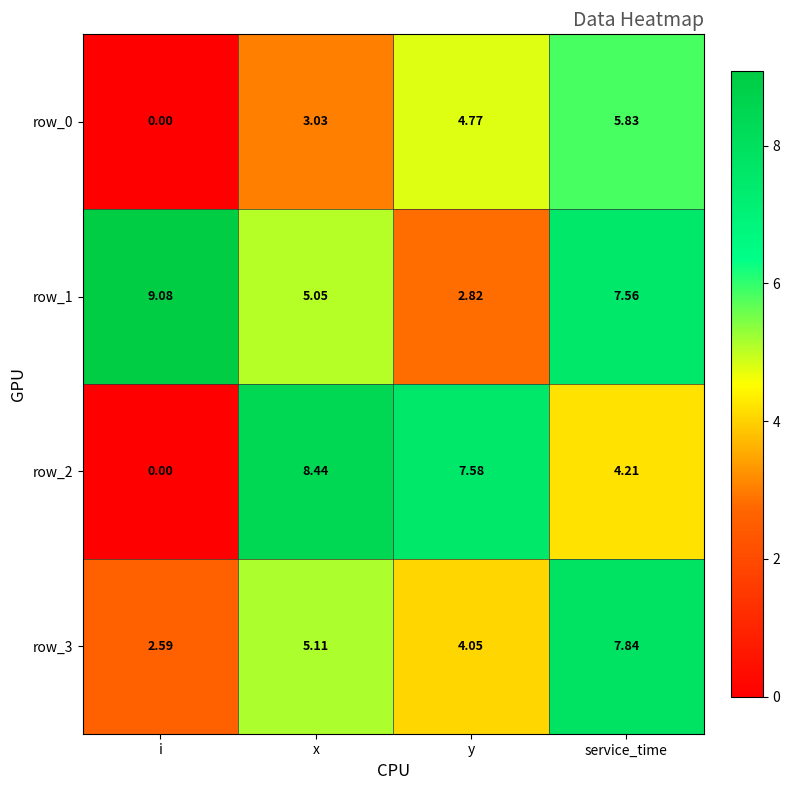

What is the difference between the maximum and minimum values in the row_2 series?

8.4